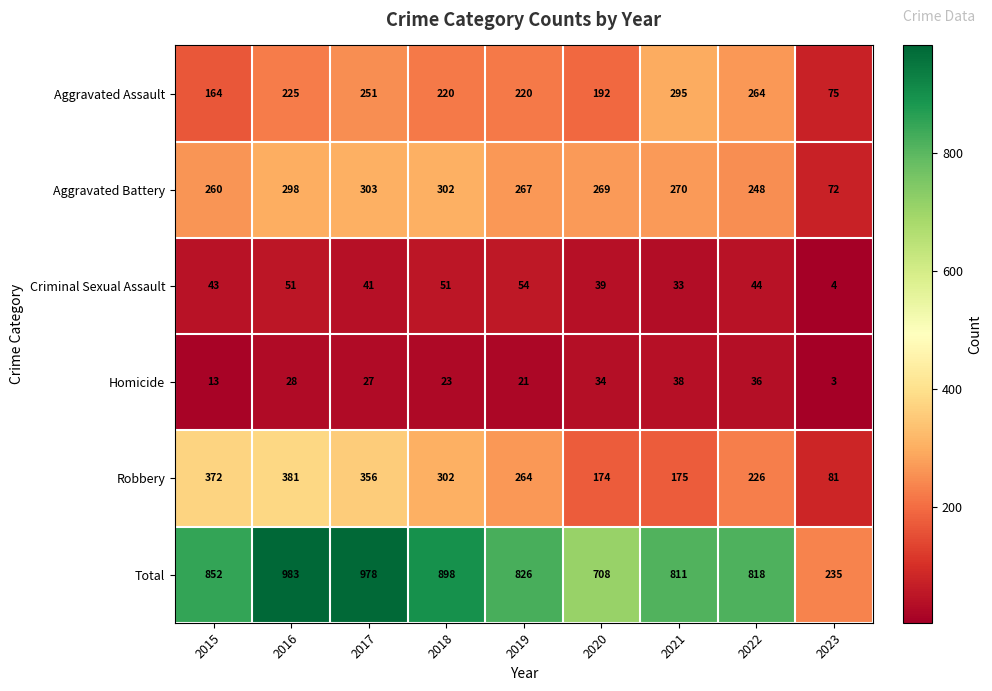

True or false: Aggravated Battery has a value of 270 at 2021.

True